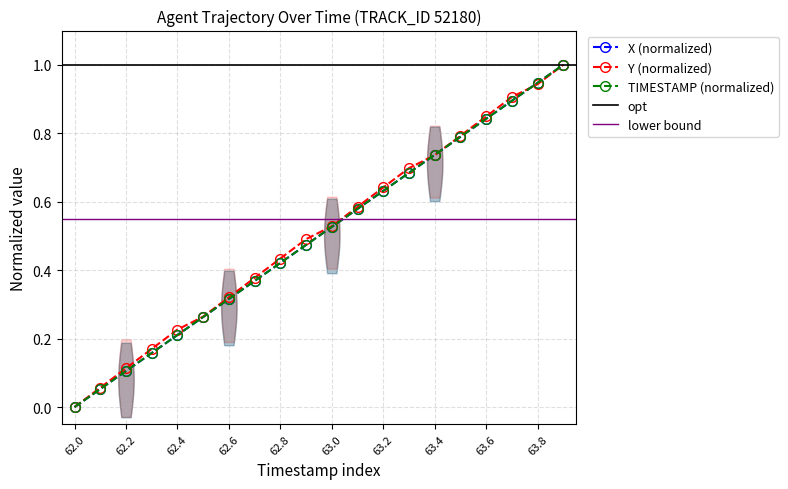

Reading left to right, transcribe all the data shown in this chart.

X: 62.0=0.0	62.1=0.1	62.2=0.1	62.3=0.2	62.4=0.2	62.5=0.3	62.6=0.3	62.7=0.4	62.8=0.4	62.9=0.5	63.0=0.5	63.1=0.6	63.2=0.6	63.3=0.7	63.4=0.7	63.5=0.8	63.6=0.8	63.7=0.9	63.8=0.9	63.9=1.0
Y: 62.0=0.0	62.1=0.1	62.2=0.1	62.3=0.2	62.4=0.2	62.5=0.3	62.6=0.3	62.7=0.4	62.8=0.4	62.9=0.5	63.0=0.5	63.1=0.6	63.2=0.6	63.3=0.7	63.4=0.7	63.5=0.8	63.6=0.8	63.7=0.9	63.8=0.9	63.9=1.0
TIMESTAMP: 62.0=0.0	62.1=0.1	62.2=0.1	62.3=0.2	62.4=0.2	62.5=0.3	62.6=0.3	62.7=0.4	62.8=0.4	62.9=0.5	63.0=0.5	63.1=0.6	63.2=0.6	63.3=0.7	63.4=0.7	63.5=0.8	63.6=0.8	63.7=0.9	63.8=0.9	63.9=1.0